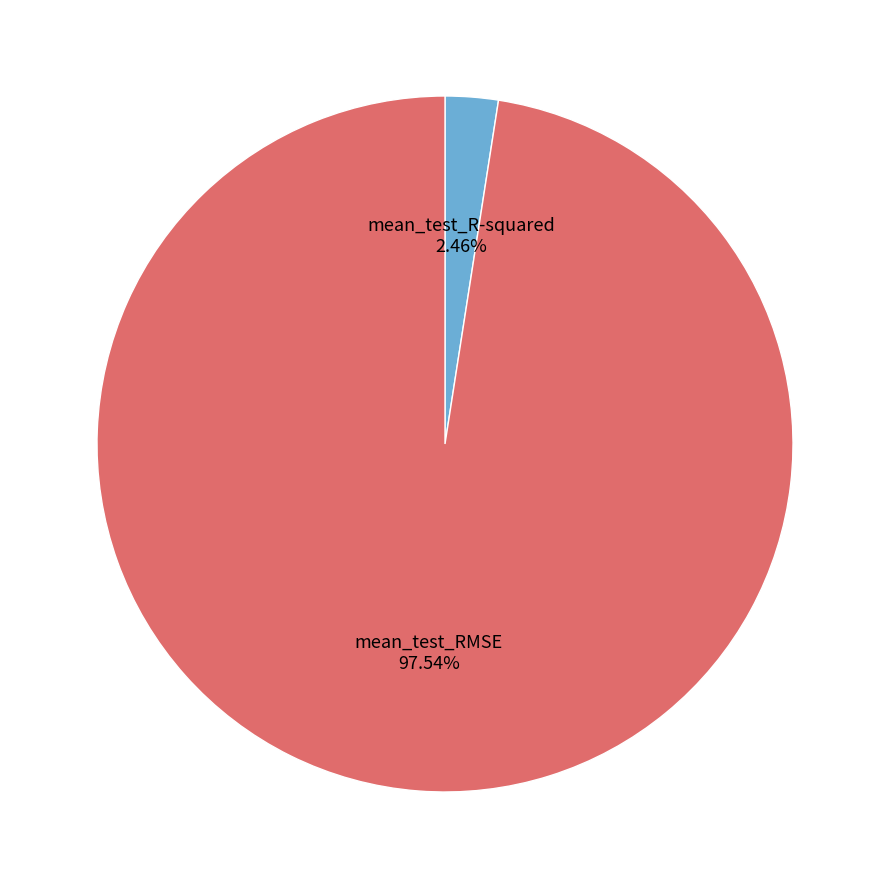

Does mean_test_R-squared account for over 50% of the chart?

No